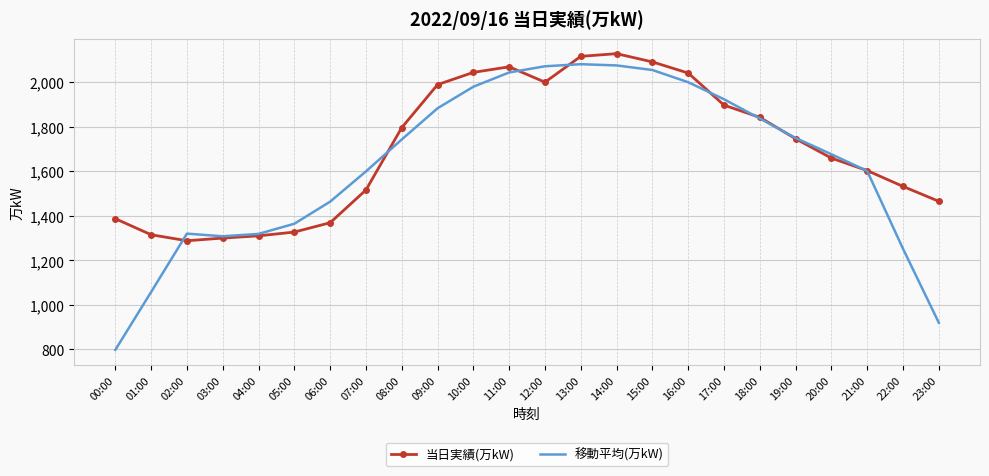

Where is the first local minimum for 当日実績(万kW)?

02:00